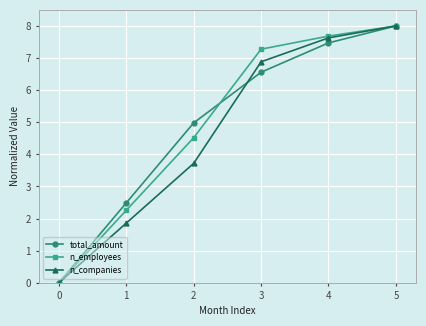

How many lines are shown in the chart?

3